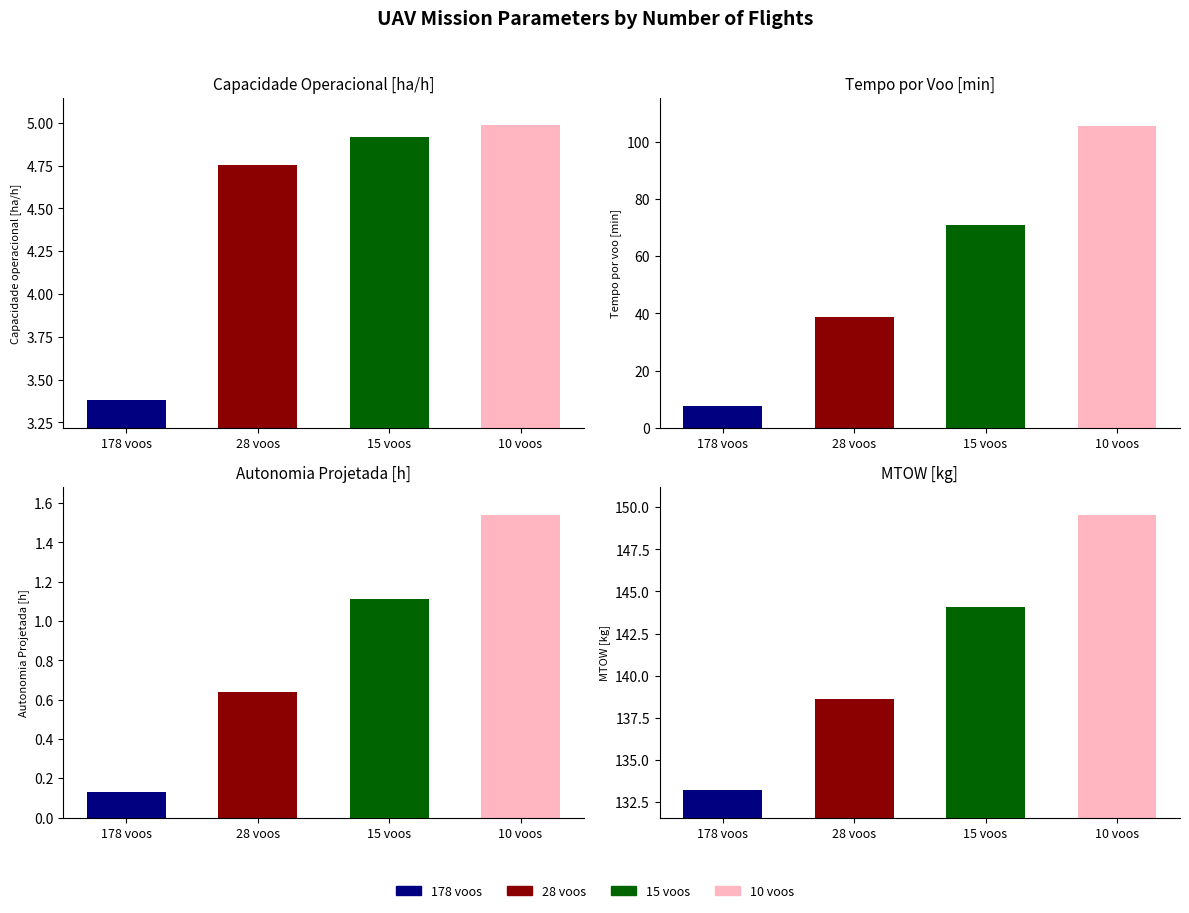

Are the bars horizontal?

No